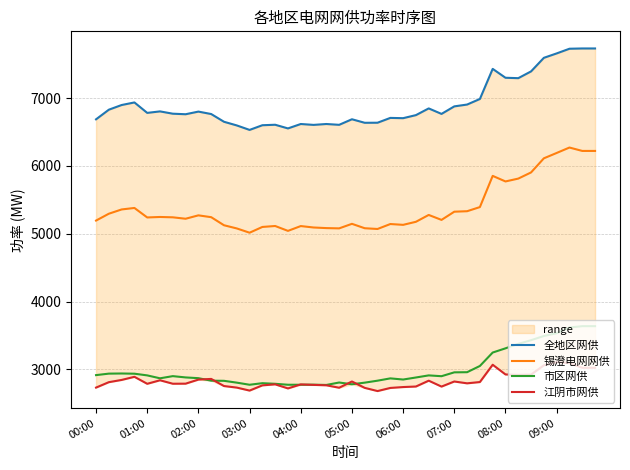

Is it true that 市区网供 equals 1312 at 01:00?

False